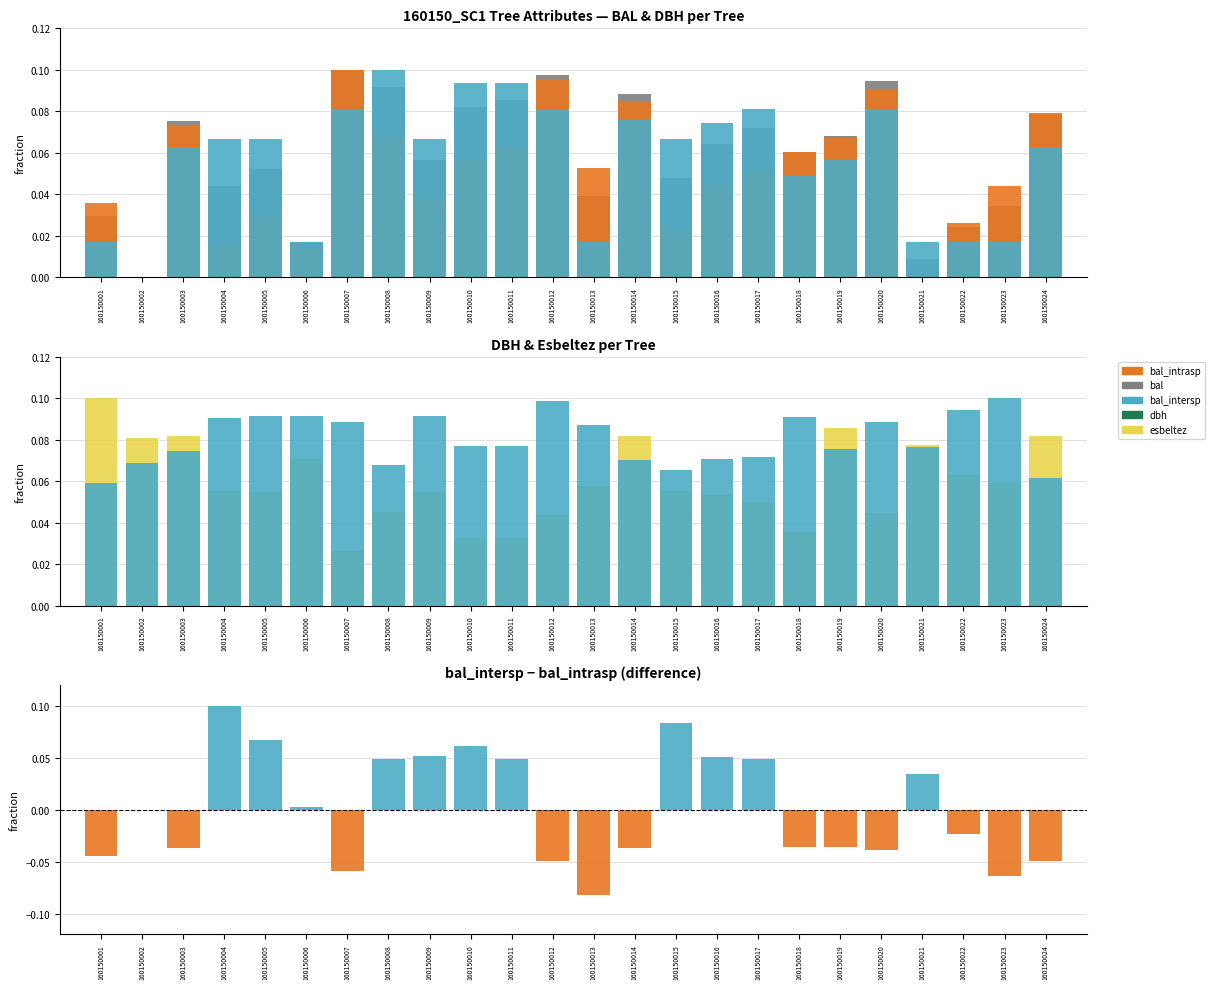

Which series has the largest total across all categories?

esbeltez